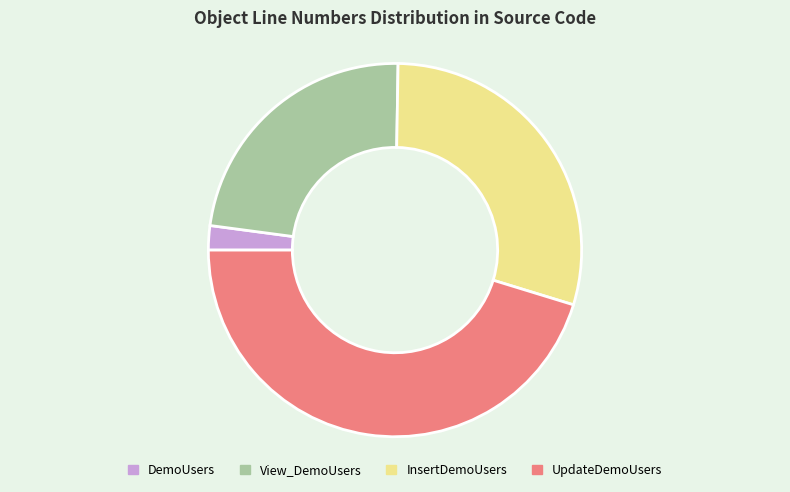

Which slice is the smallest?

DemoUsers